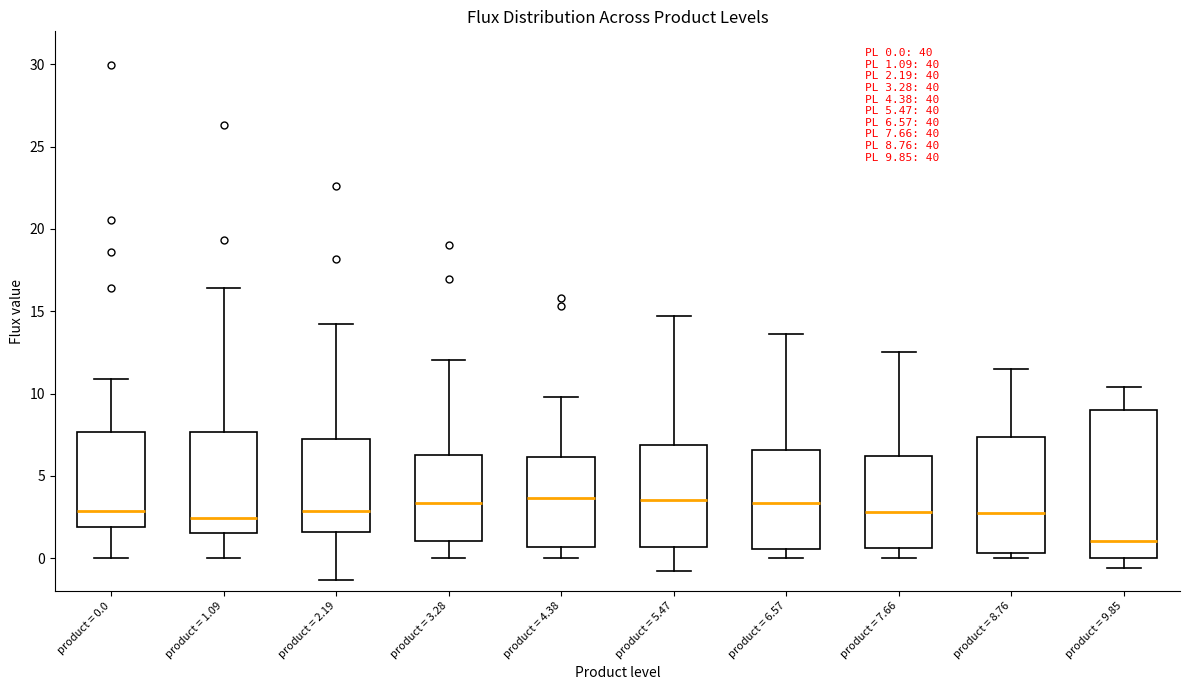

Which box's median line is the lowest?

product = 9.85